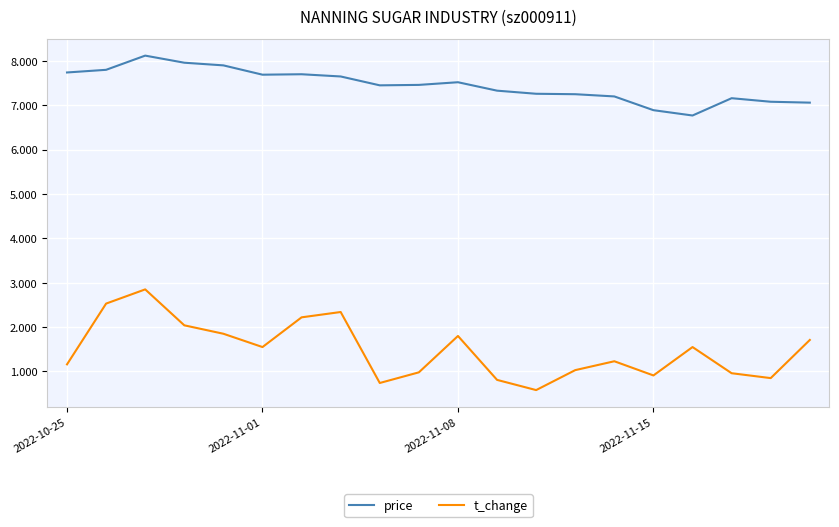

True or false: price has more than 0 points higher than both neighbors.

True